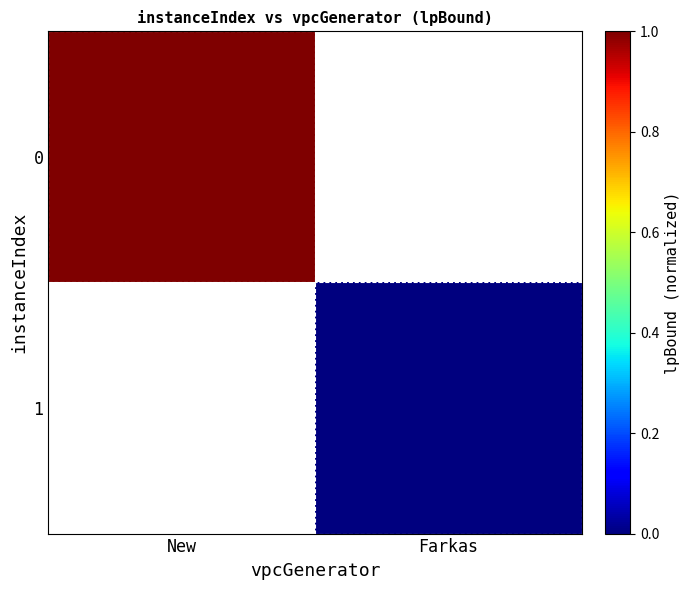

Which category has the highest value across all series?

New